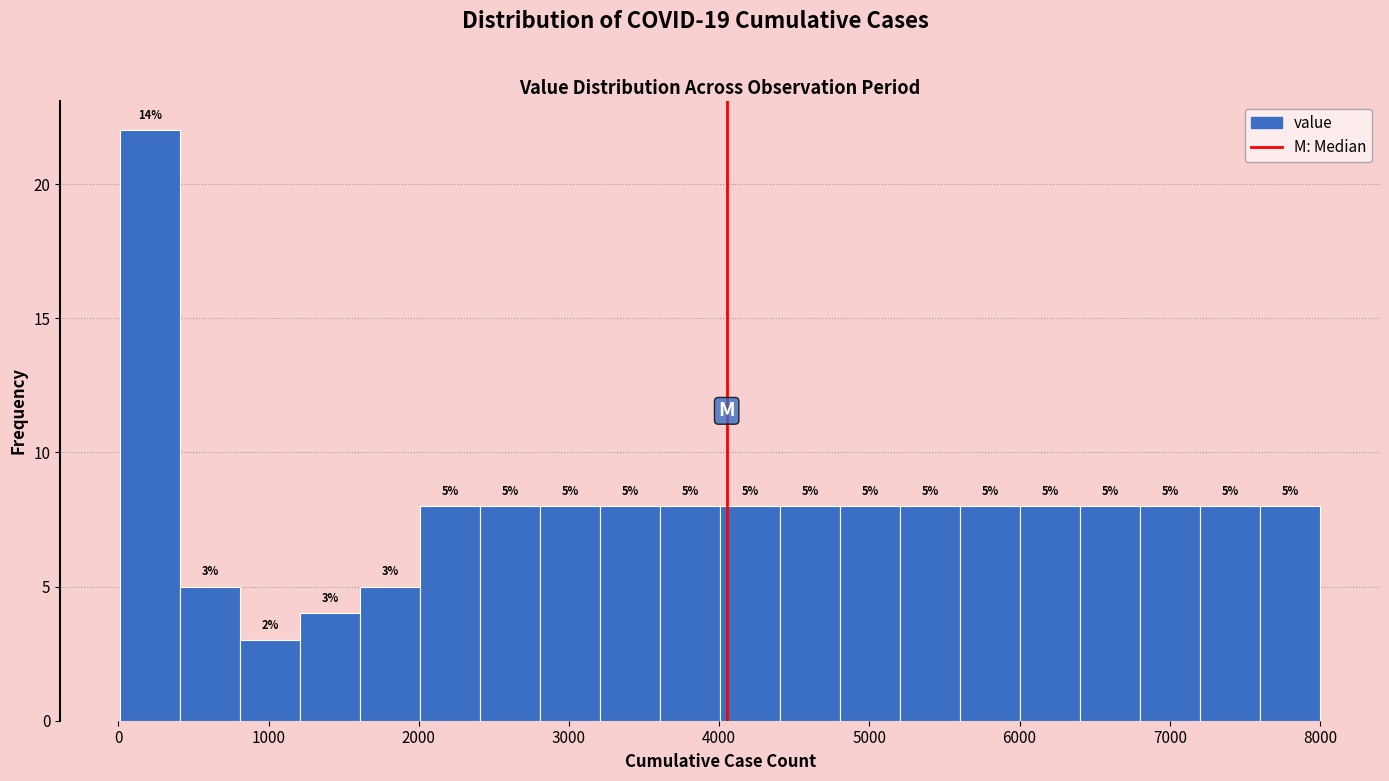

Around what value on the x-axis is the tallest bar? Give the approximate position of its centre, as read against the axis.

200